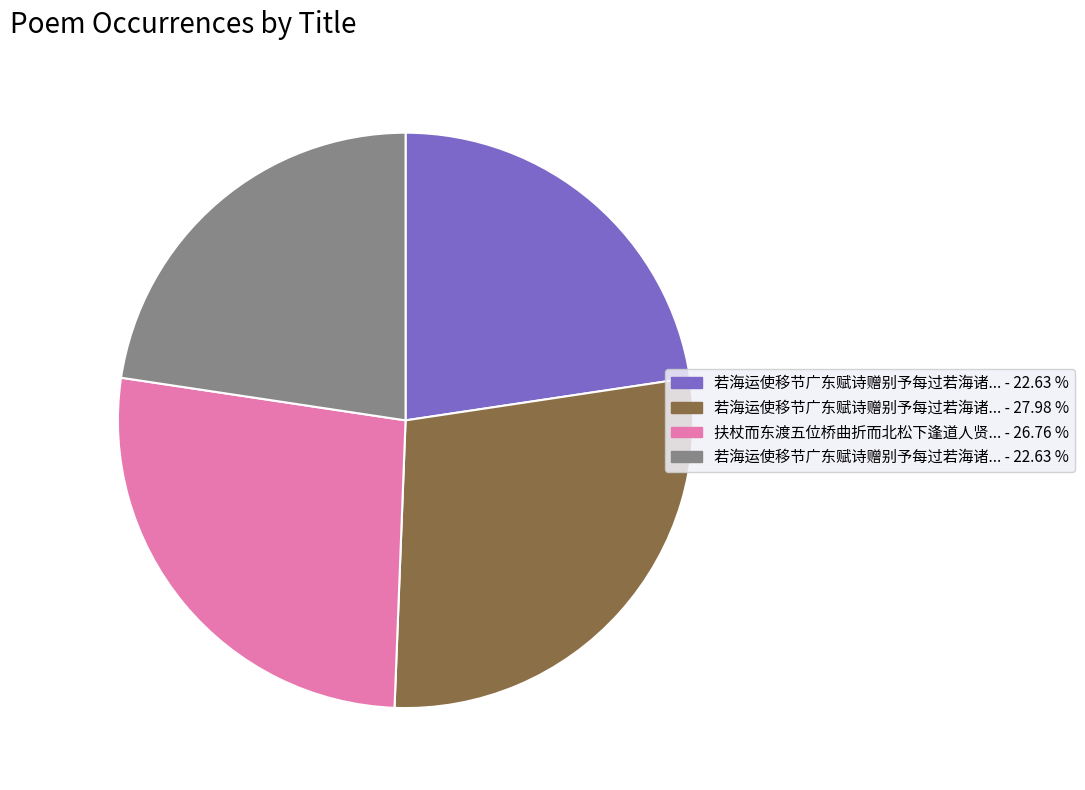

Does any single category account for the majority?

No